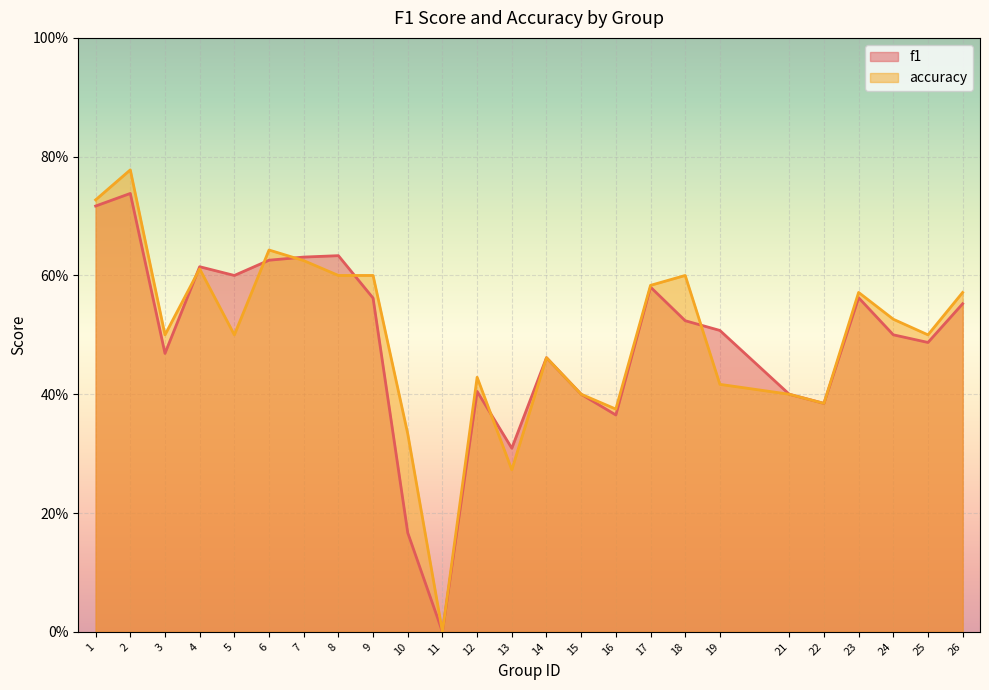

Where is the first local maximum for accuracy?

2